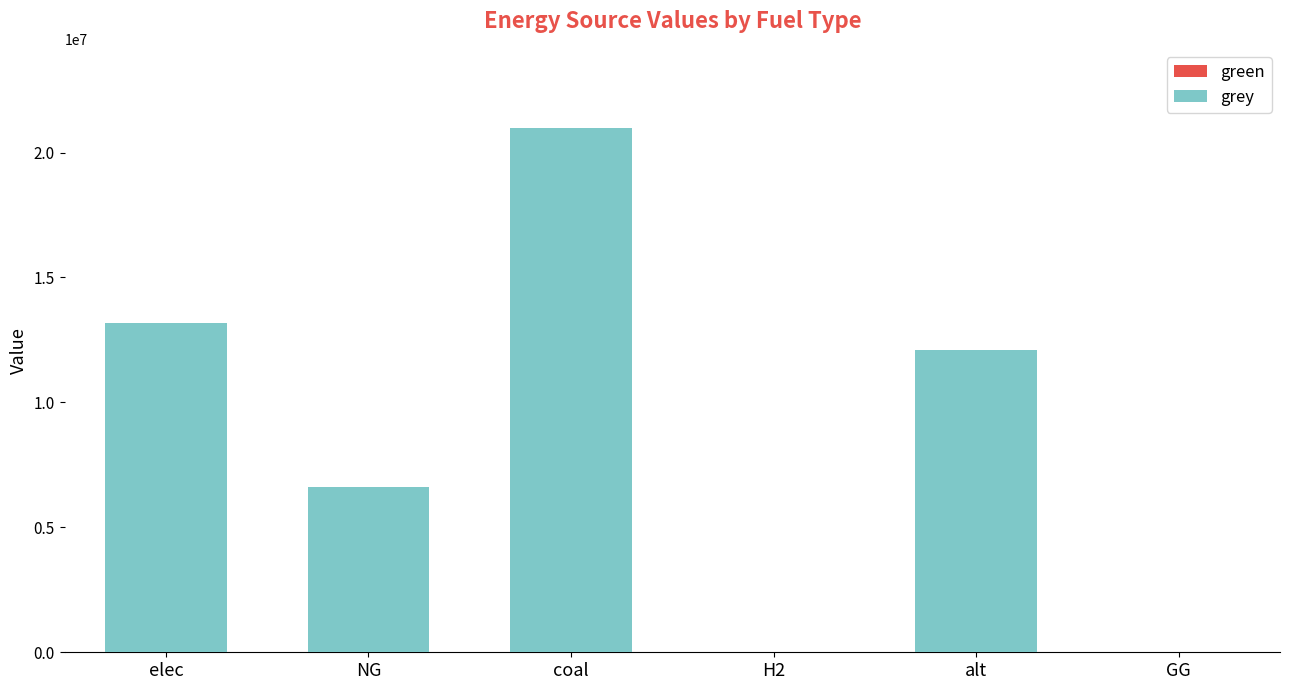

How many series are shown in this chart?

1